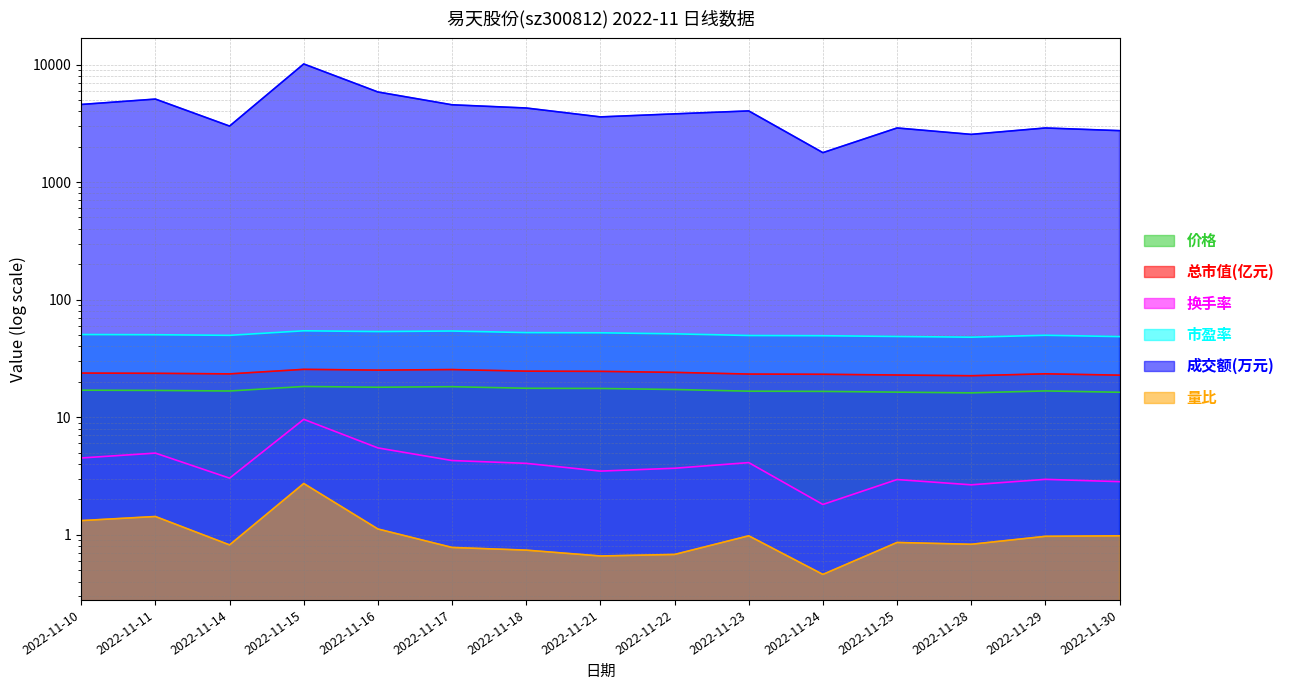

How many data points in 换手率 are above 3?

10